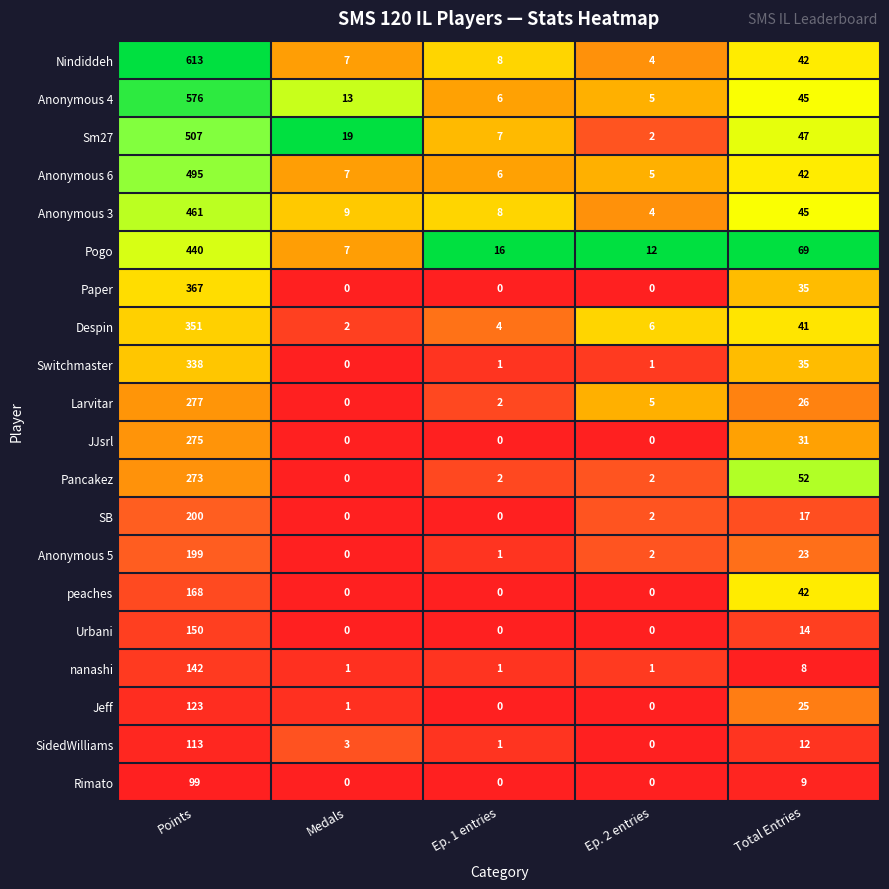

What is the difference between the maximum and second lowest values in the SidedWilliams series?

112